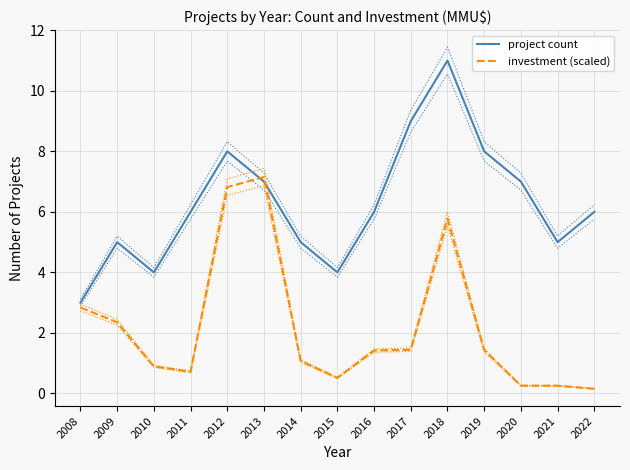

Which label corresponds to the smallest value in the chart?

2022